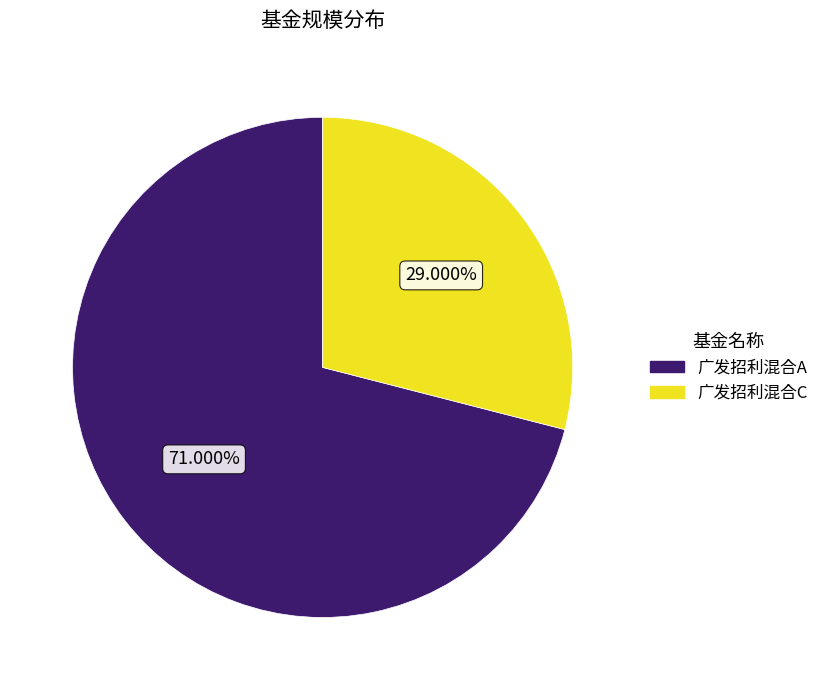

What percentage is the 广发招利混合A slice, to the nearest percent?

71%